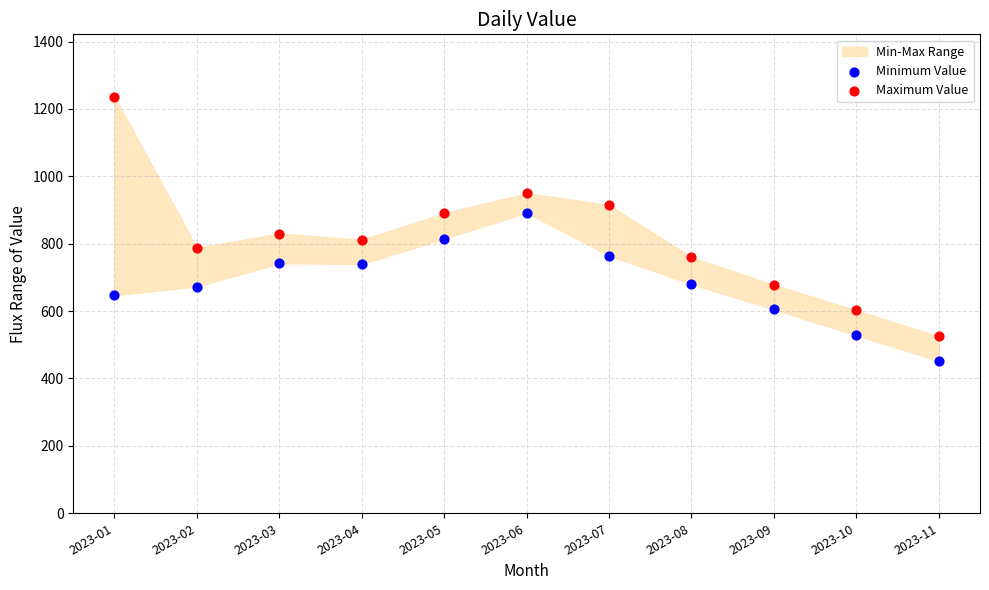

Which series has the widest spread of Y values?

Maximum Value